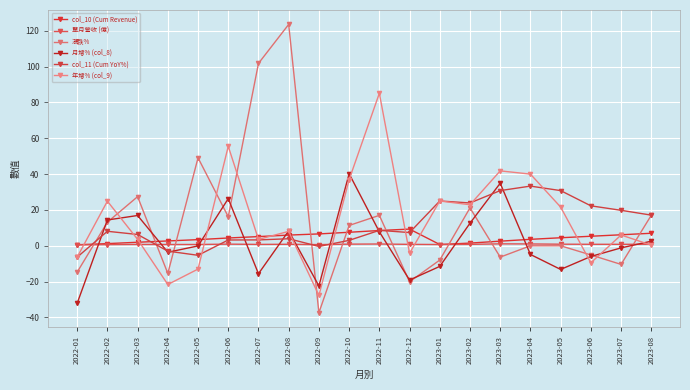

What is the value of the col_11 (Cum YoY%) point at the 16th from the left?

33.3